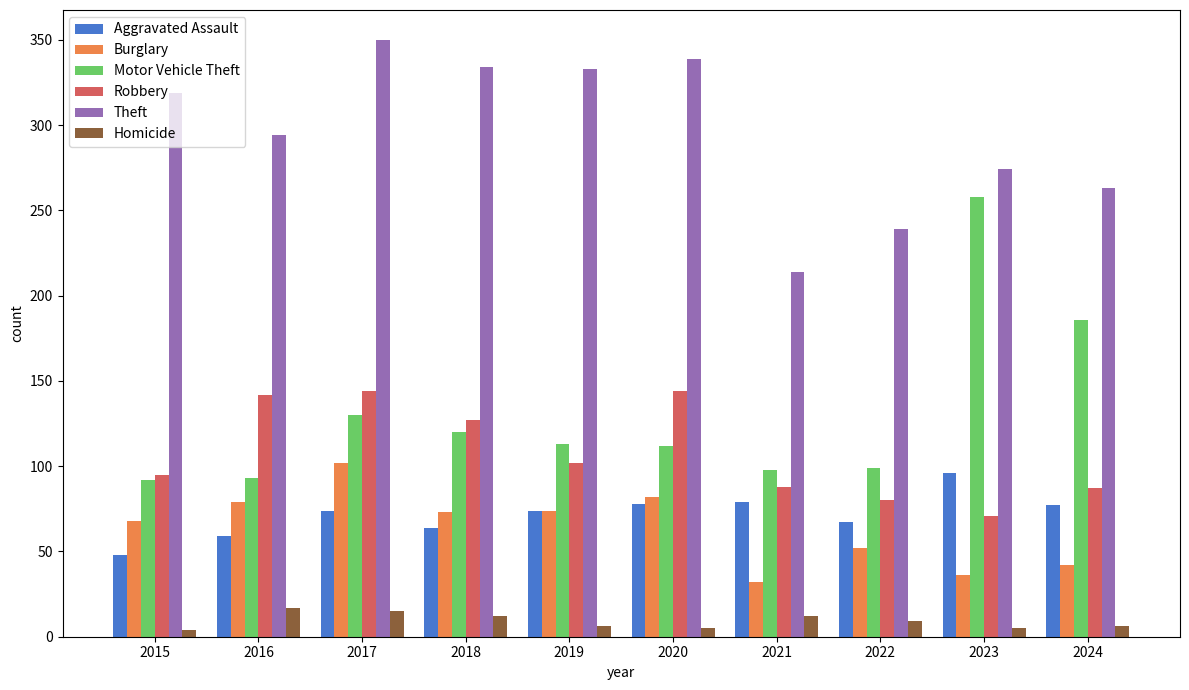

Where is Theft nearest to the value 282?

2023